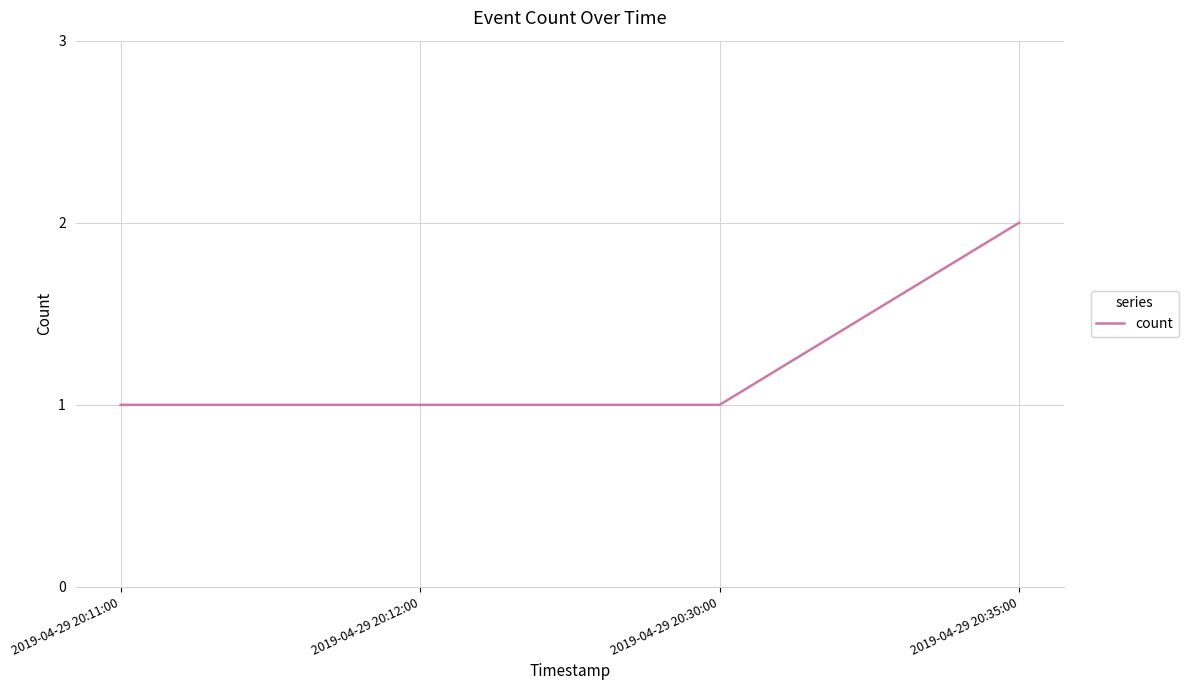

Approximately how many times larger is the value at 2019-04-29 20:11:00 compared to 2019-04-29 20:12:00?

1.0